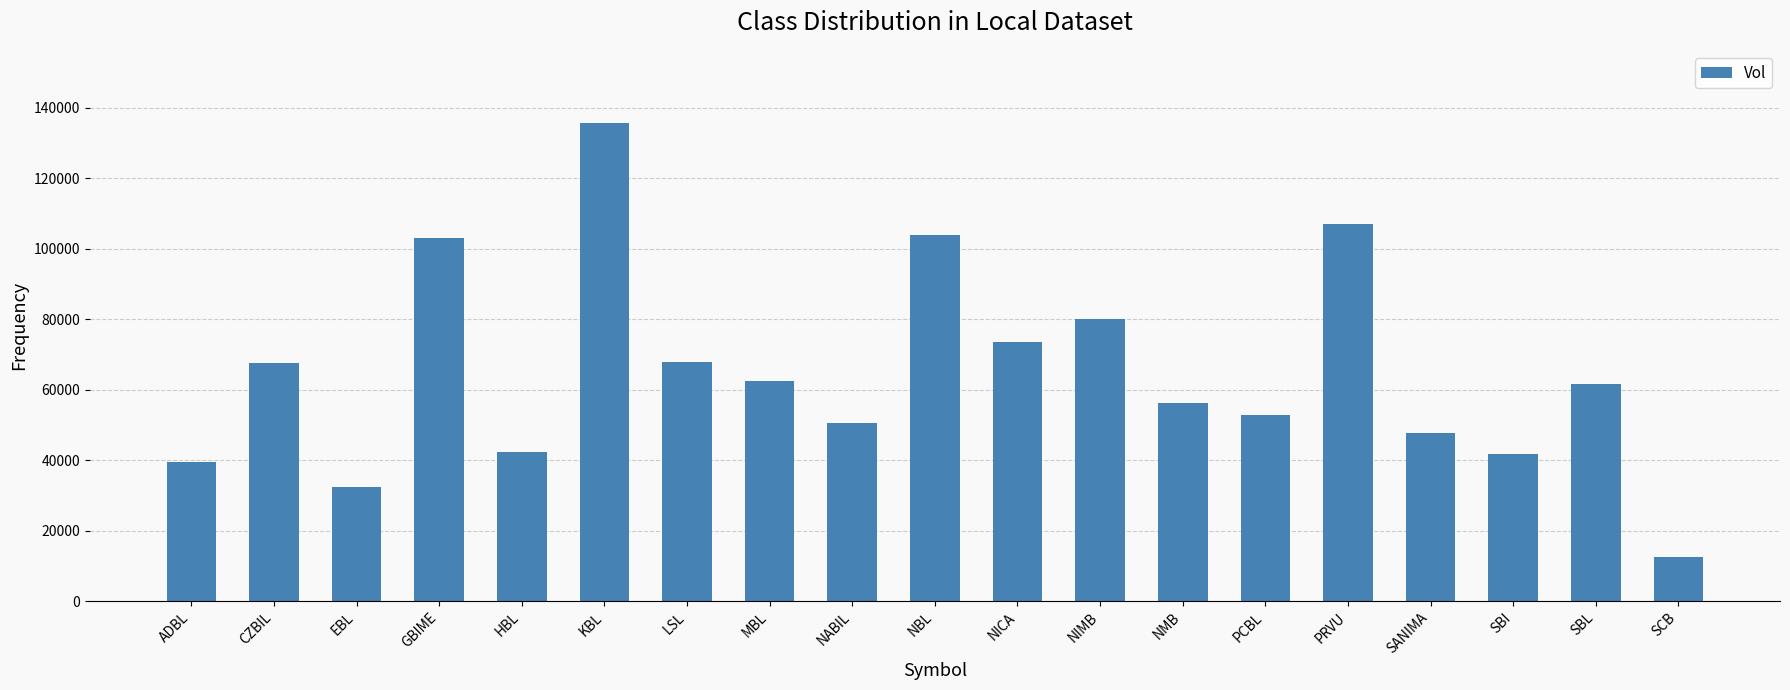

What is the difference between the second highest and second lowest values?

74692